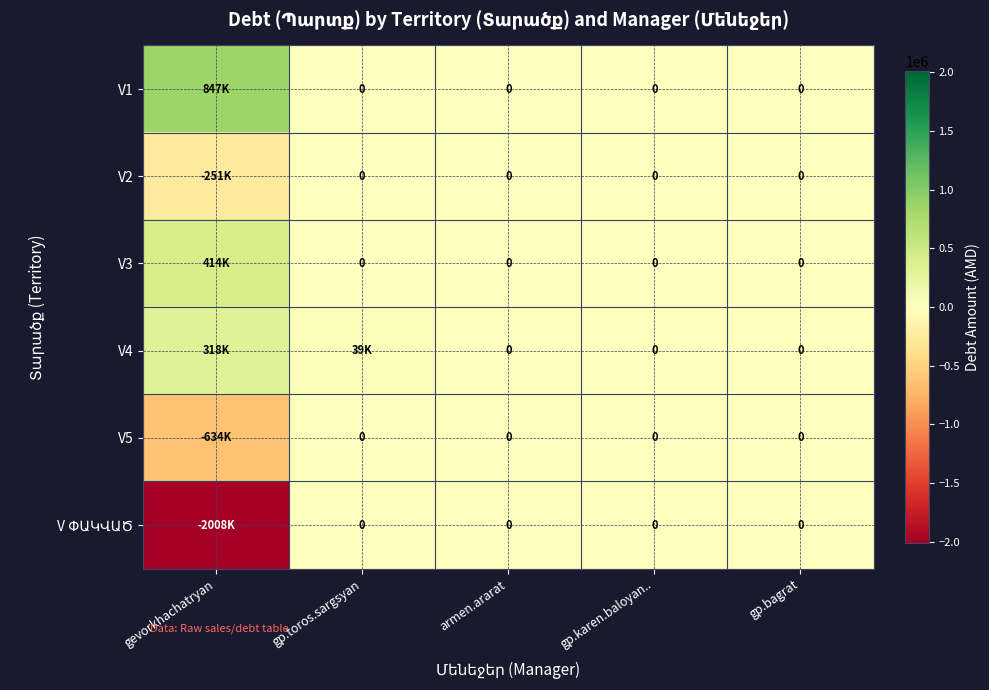

Is the value of V1 at armen.ararat greater than the value of V3 at gp.toros.sargsyan?

No